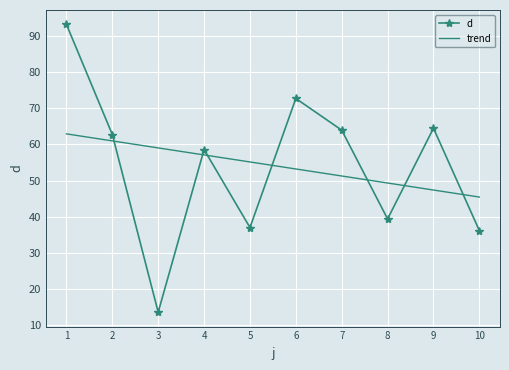

What is the value of the 7th point from the left?

63.9